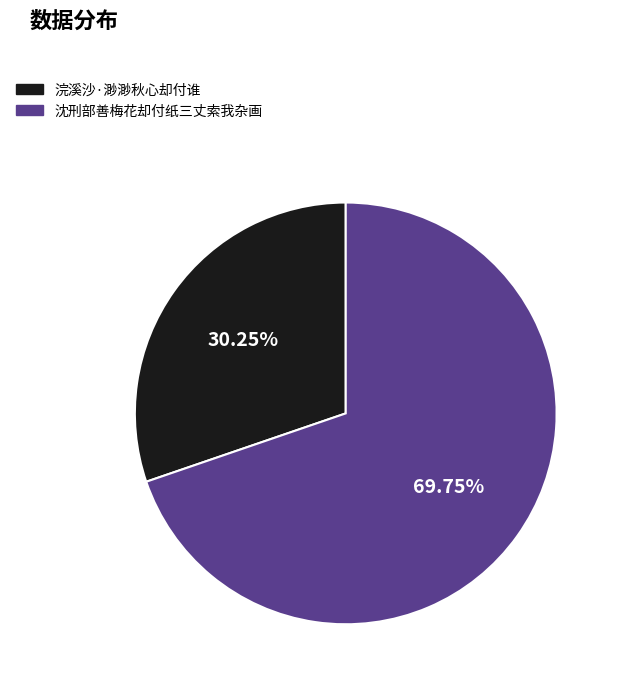

What is the total percentage of 浣溪沙·渺渺秋心却付谁 and 沈刑部善梅花却付纸三丈索我杂画?

100.0%